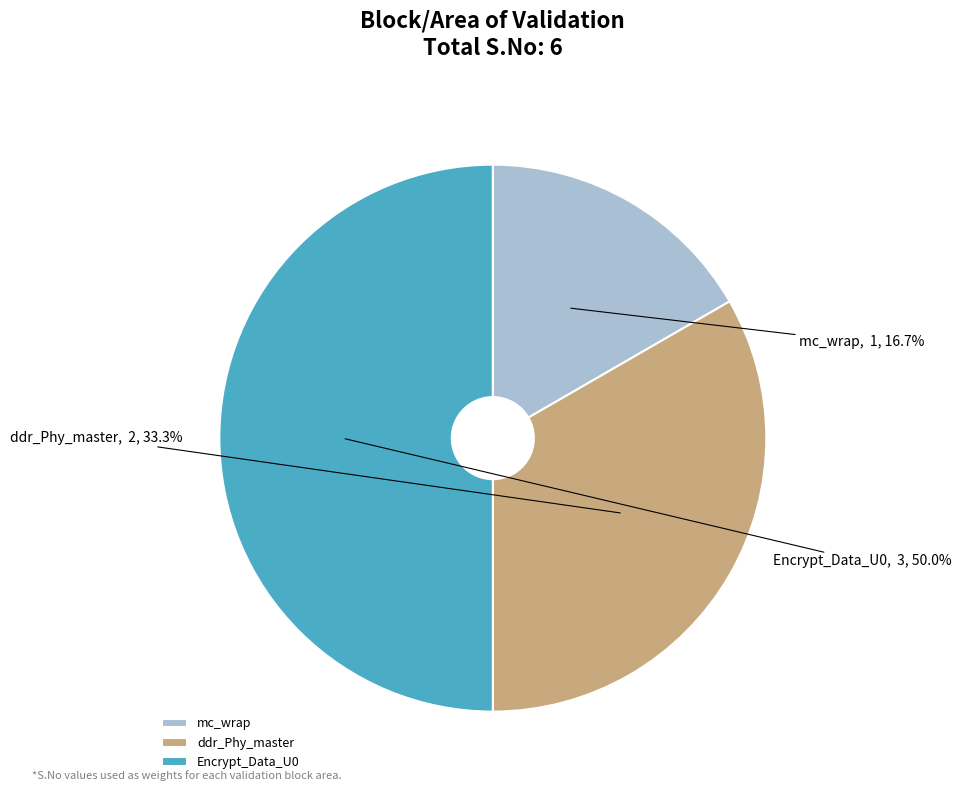

The mc_wrap slice represents 24% of the pie. True or false?

False